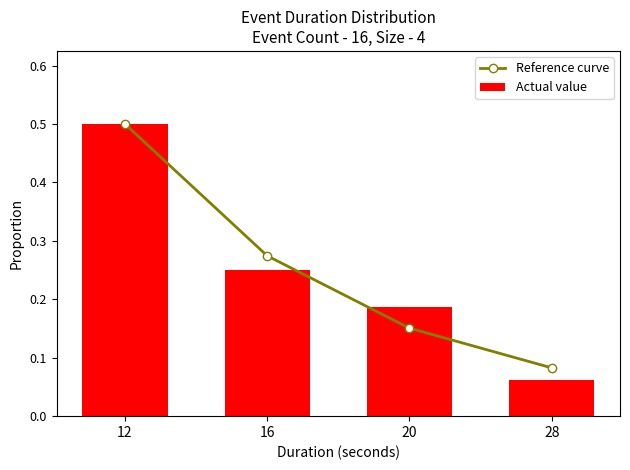

Does the chart contain any negative values?

No